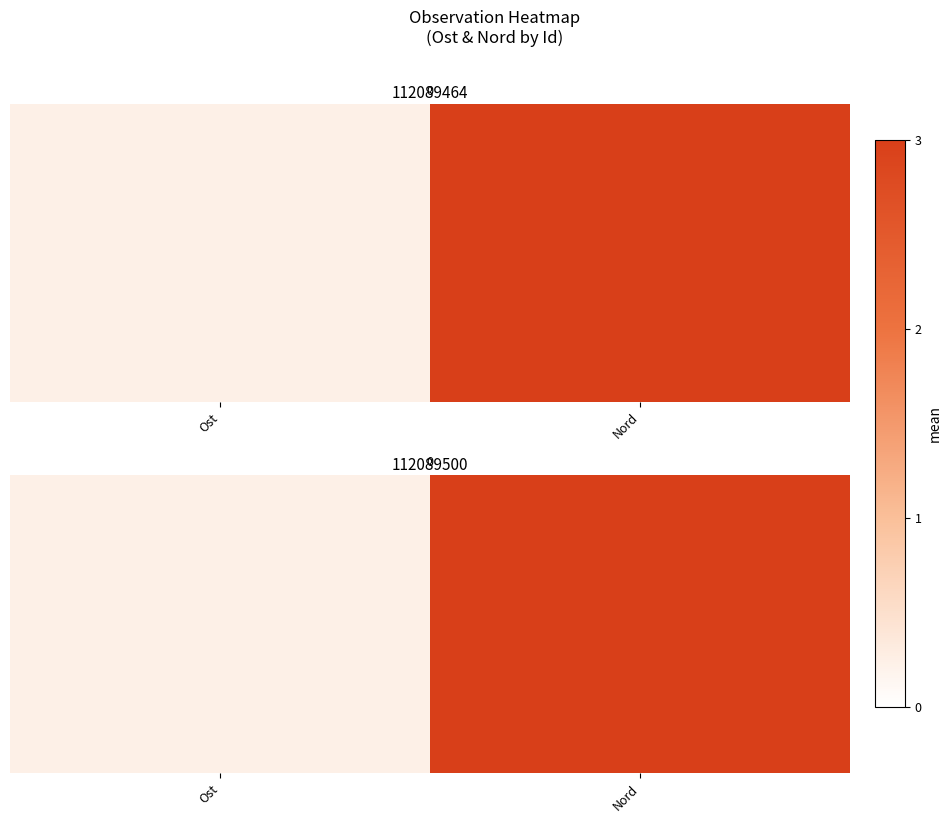

The chart shows a value of 0.4 at Ost. True or false?

False